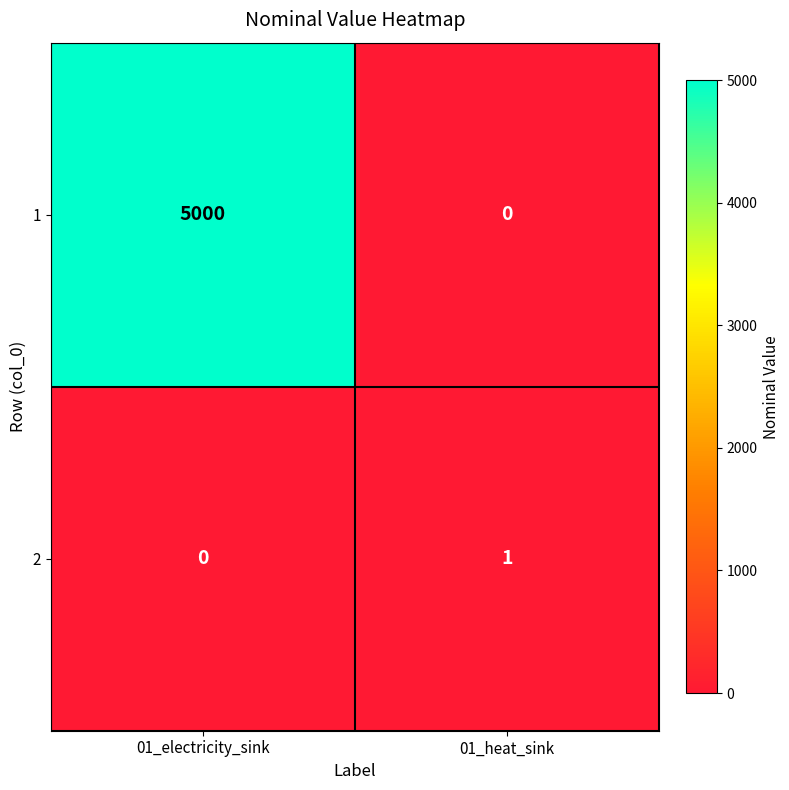

Reading left to right, transcribe all the data shown in this chart.

1: 5000	0
2: 0	1